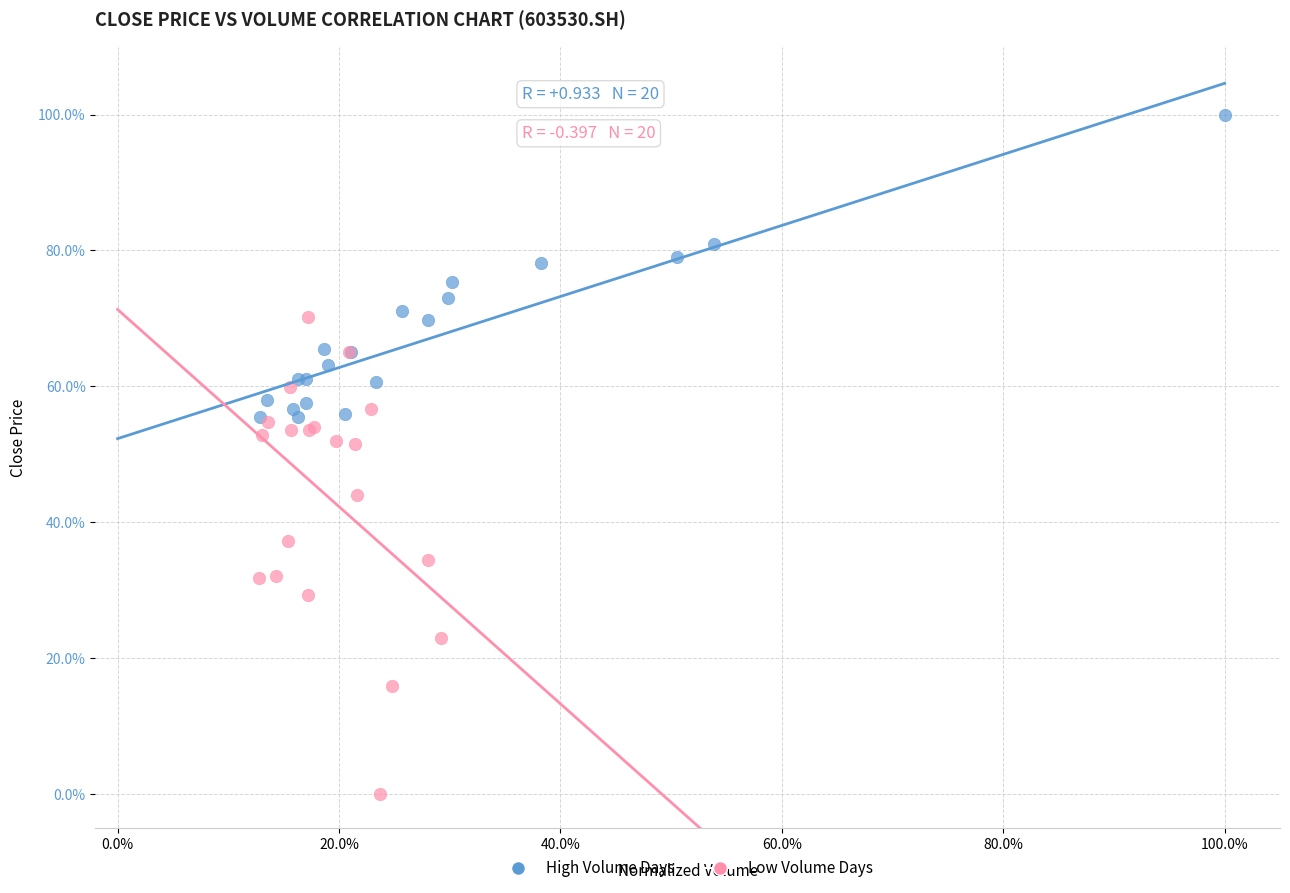

Which series reaches the maximum Y coordinate?

High Volume Days